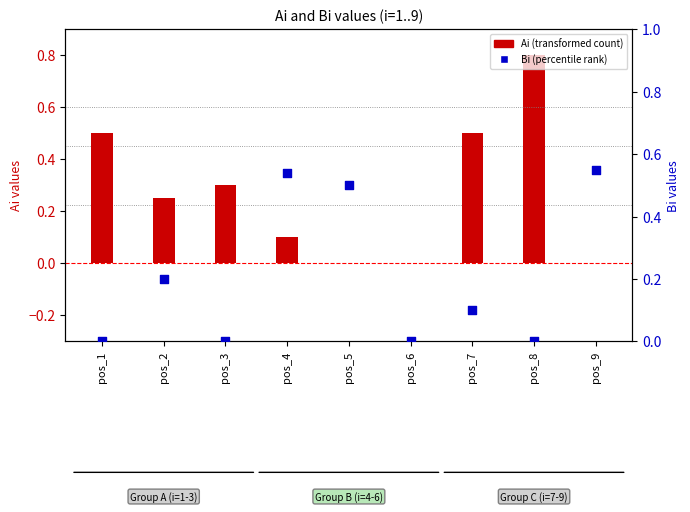

Which series has the largest total across all categories?

Ai (transformed count)